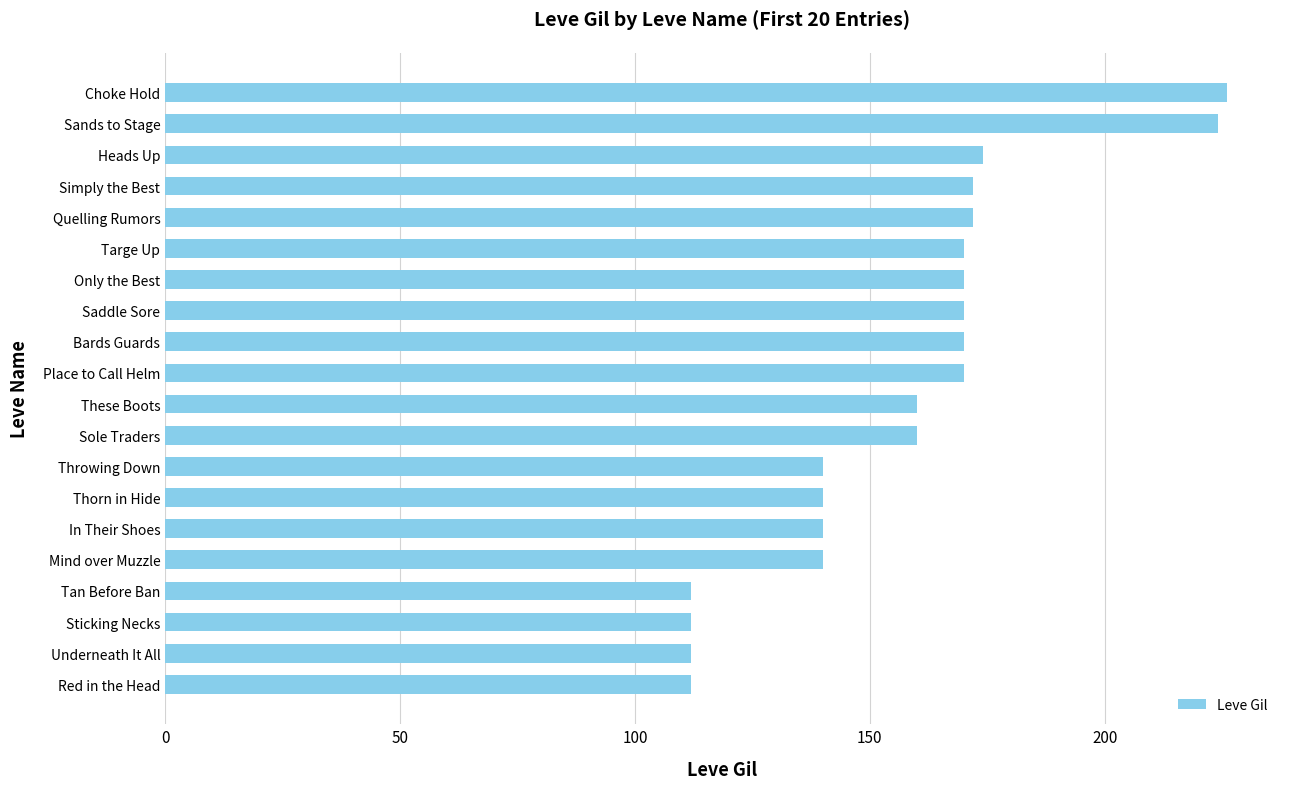

Are the bars horizontal?

Yes